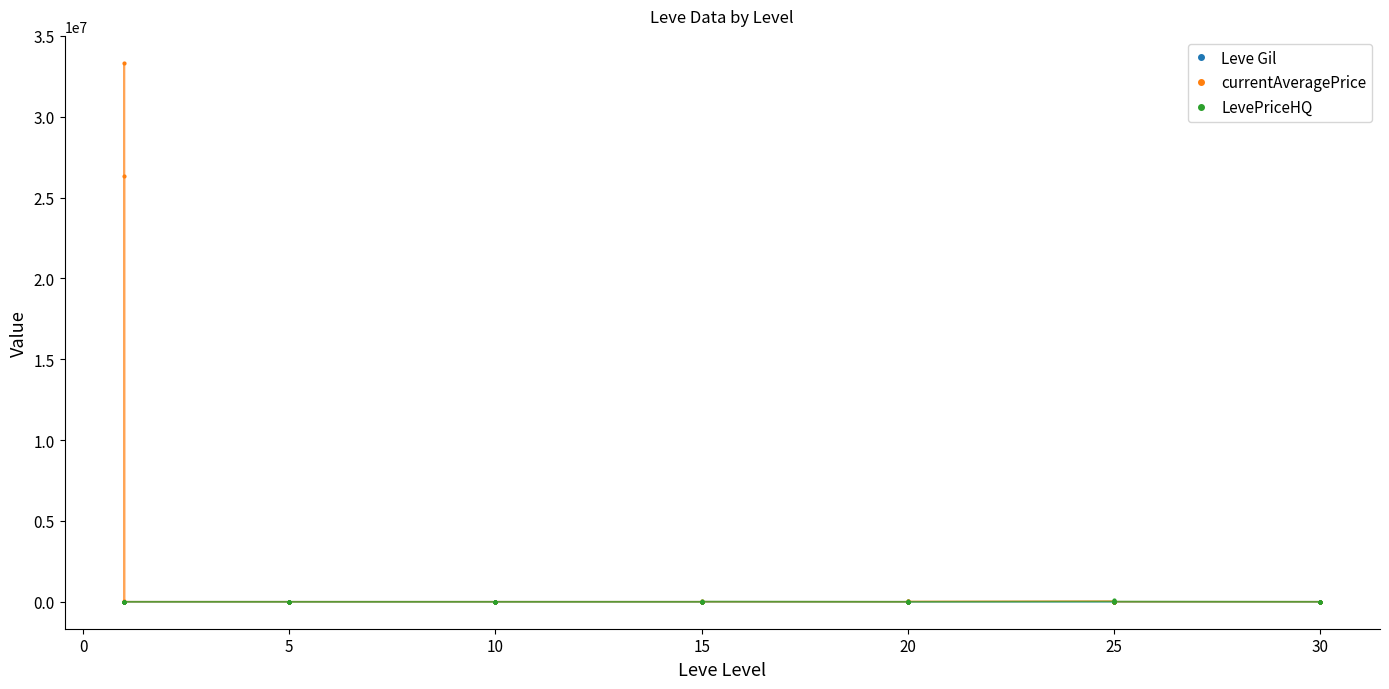

Which has a higher value, −5 or 10?

10